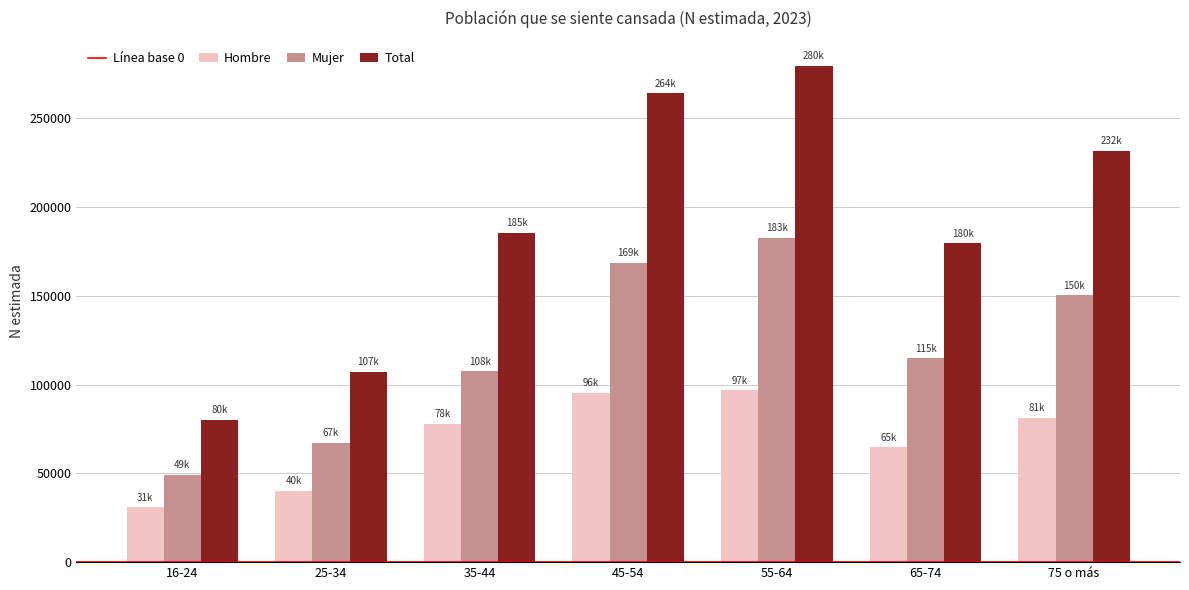

What is the average value of the Total series?

189791